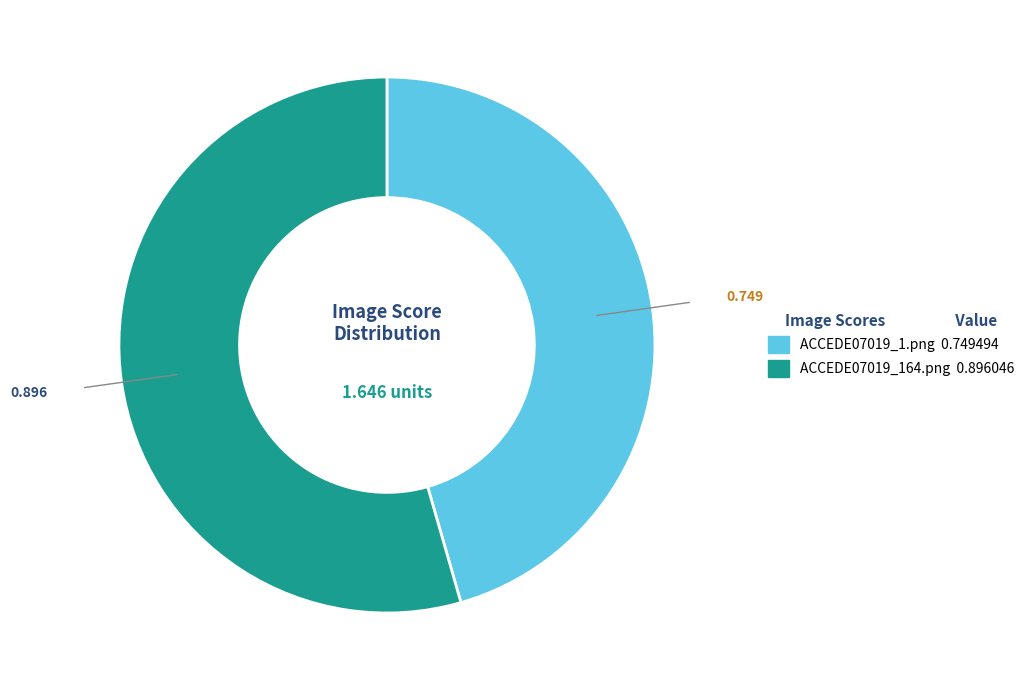

Which has a higher value, ACCEDE07019_1.png or ACCEDE07019_164.png?

ACCEDE07019_164.png